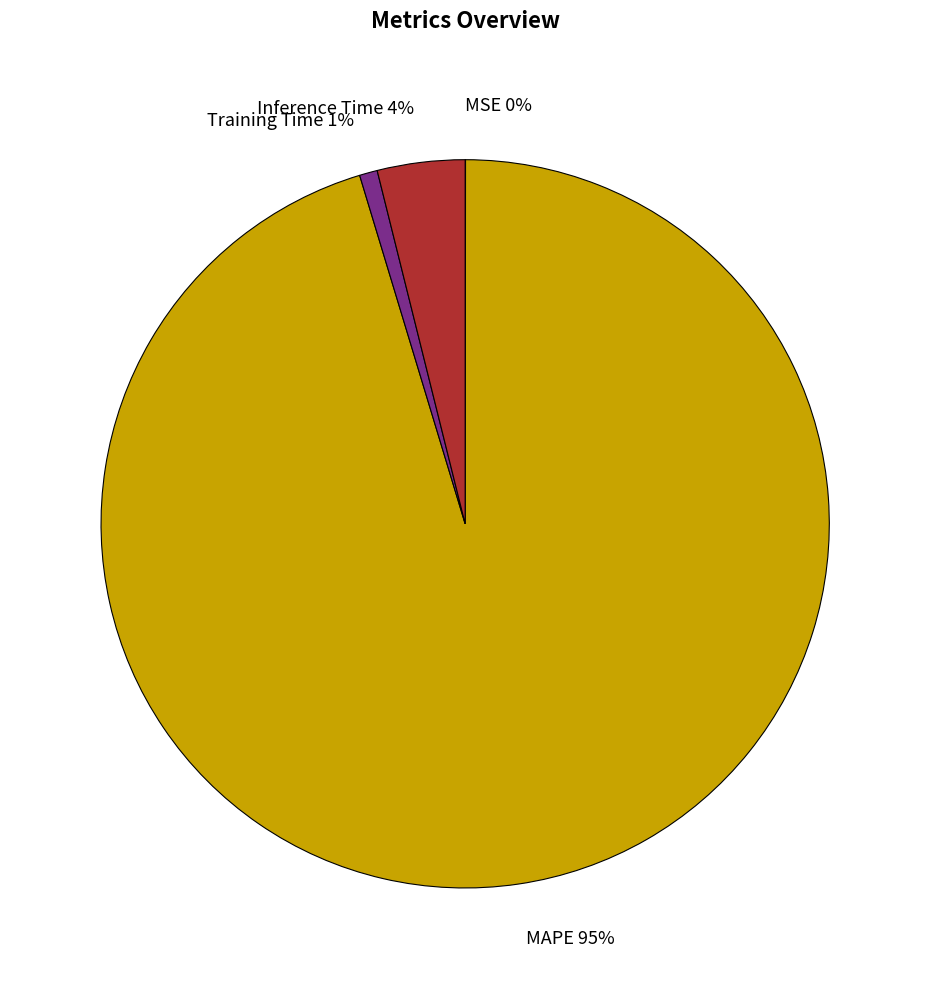

Do Training Time and Inference Time together represent more than half of the pie?

No